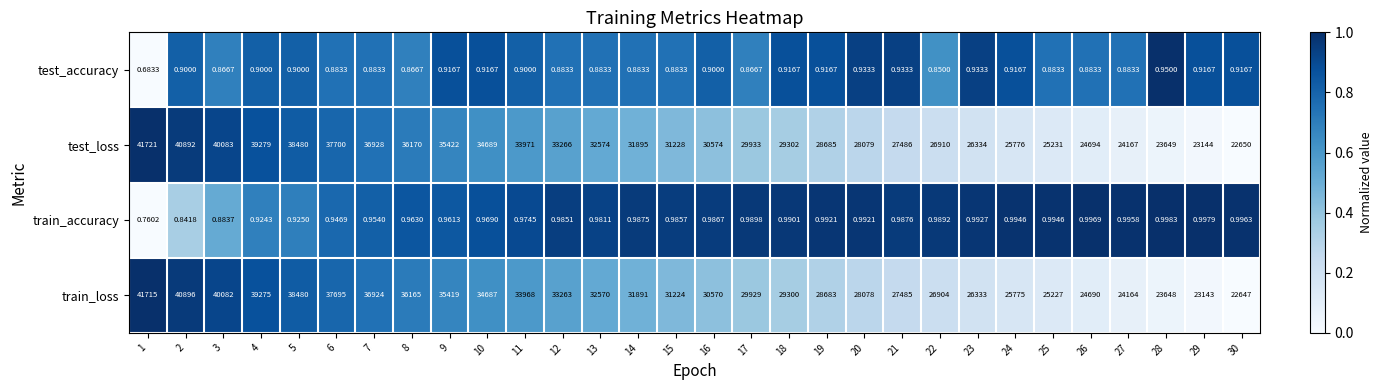

Rank the series by their maximum value, from lowest to highest.

test_accuracy, train_accuracy, train_loss, test_loss